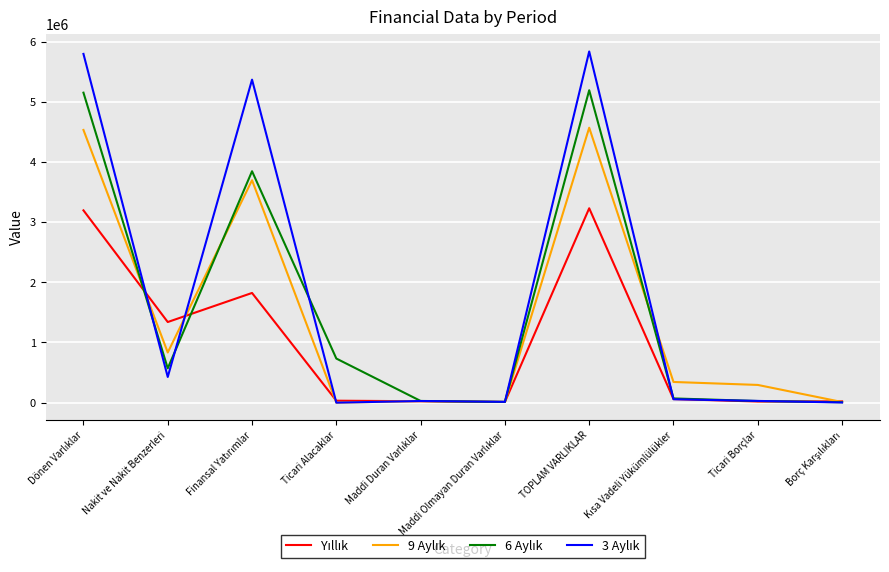

What is the greatest value displayed?

5837048